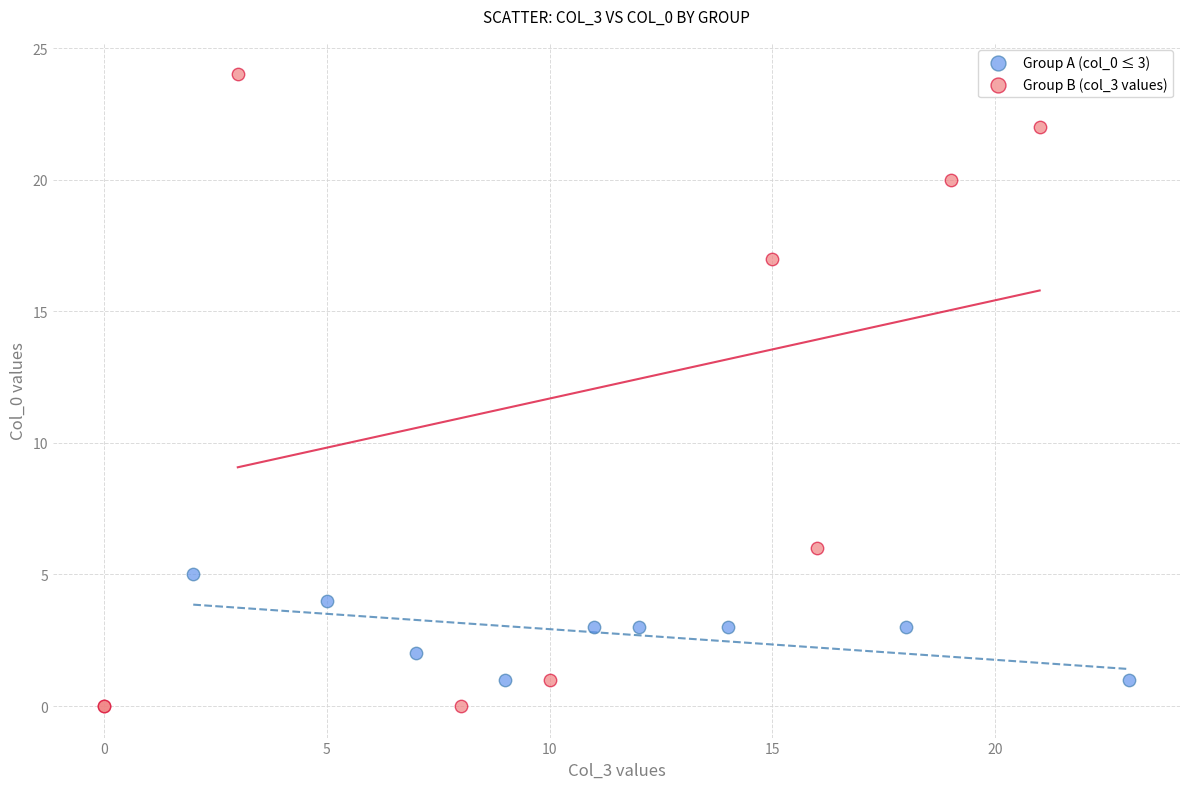

Which series contains the highest Y value?

Group B (col_3 values)